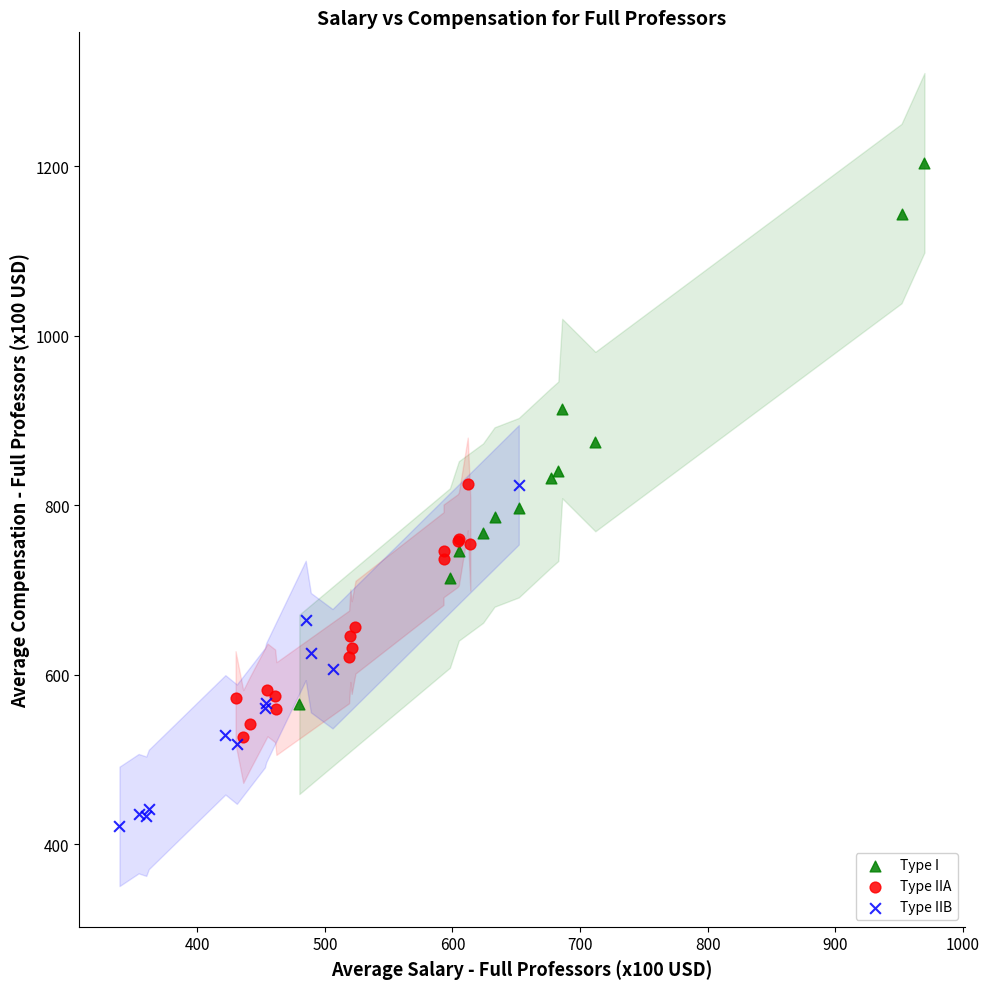

Which series contains the highest Y value?

Type I